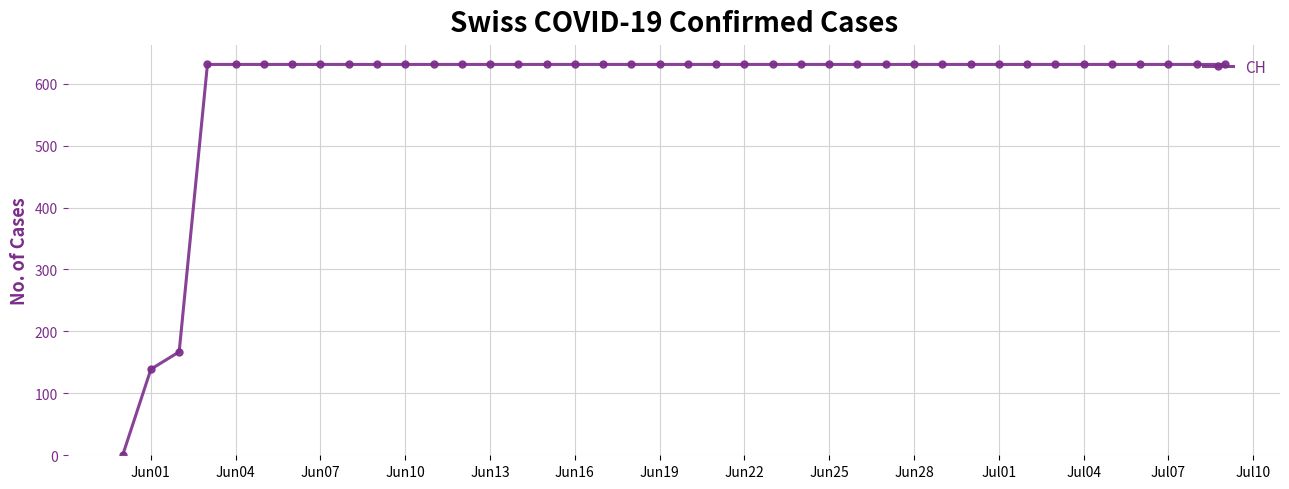

What is the maximum value shown in the chart?

631